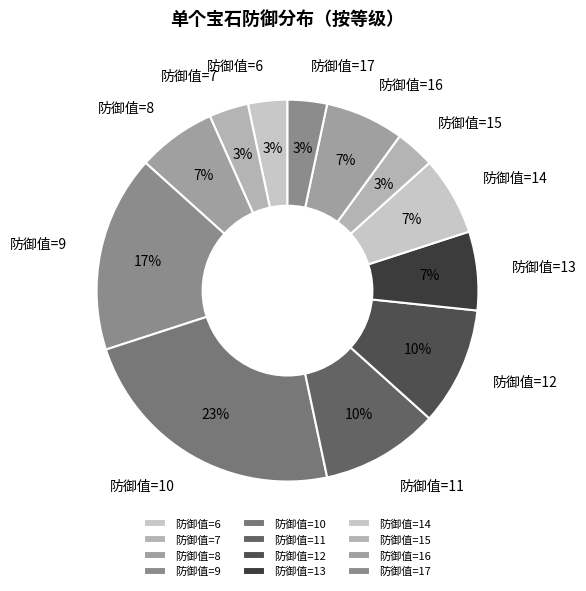

True or false: 防御值=7 accounts for 3% of the total.

True